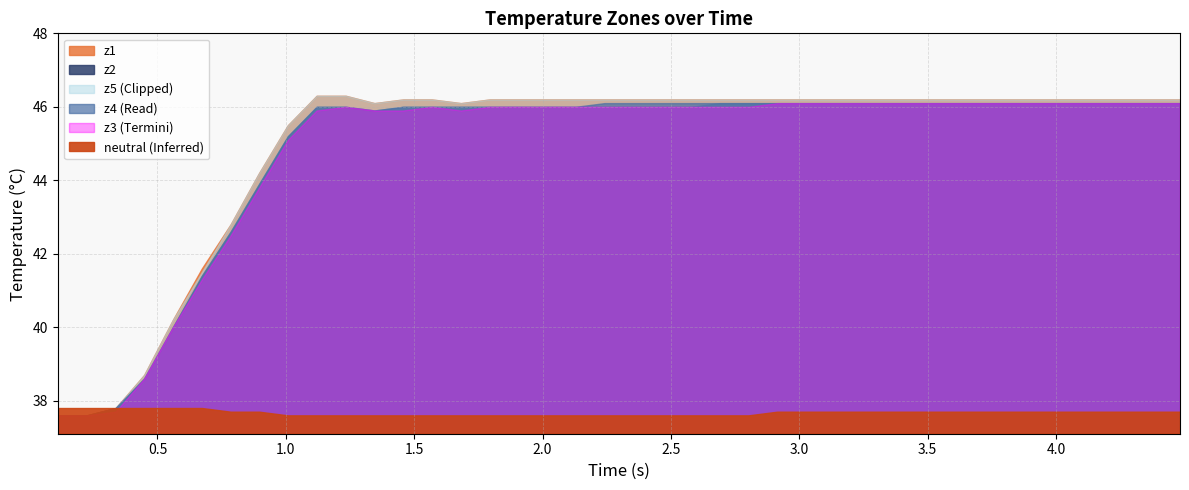

What is the sum of the z5 values at 26 and 6?

89.0